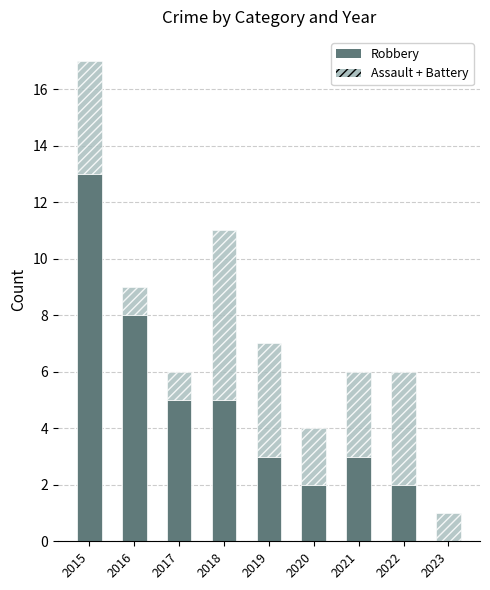

At which label does Robbery reach its peak?

2015